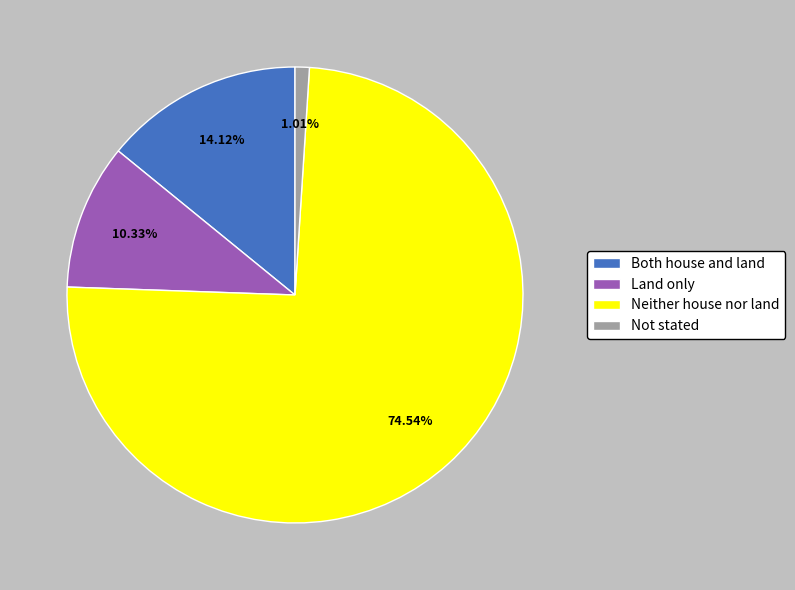

Is it true that Not stated is 12% of the pie?

False